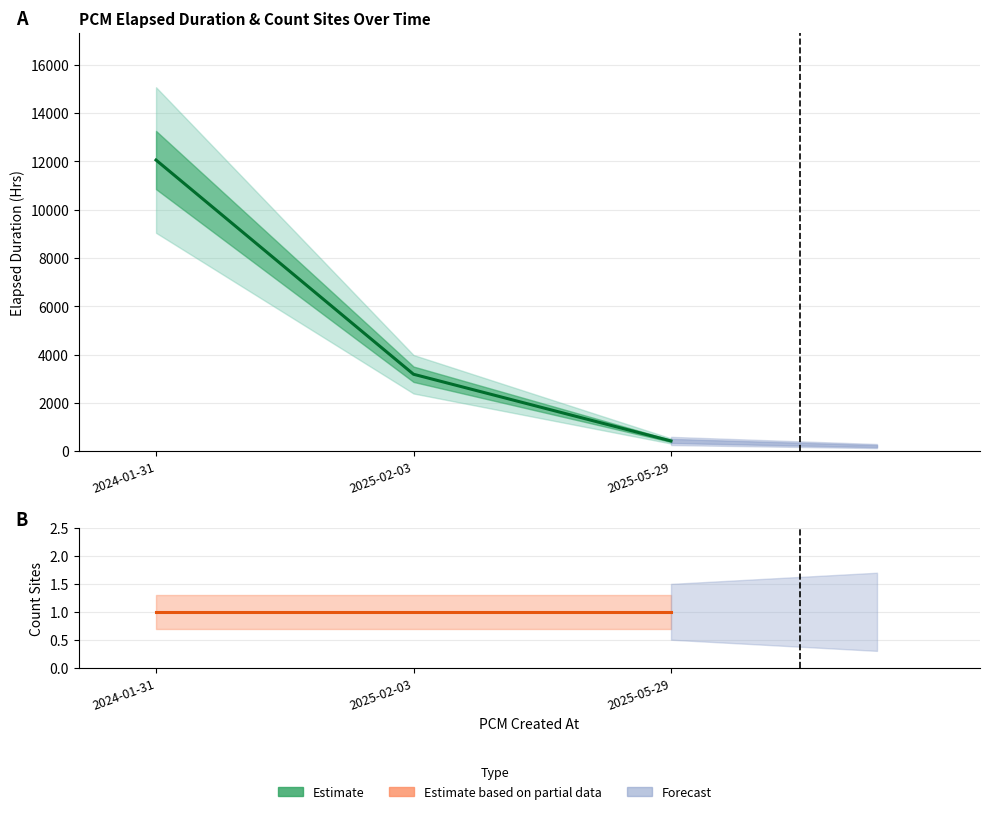

How many values in the Elapsed Duration(Hrs) series exceed 3186?

2